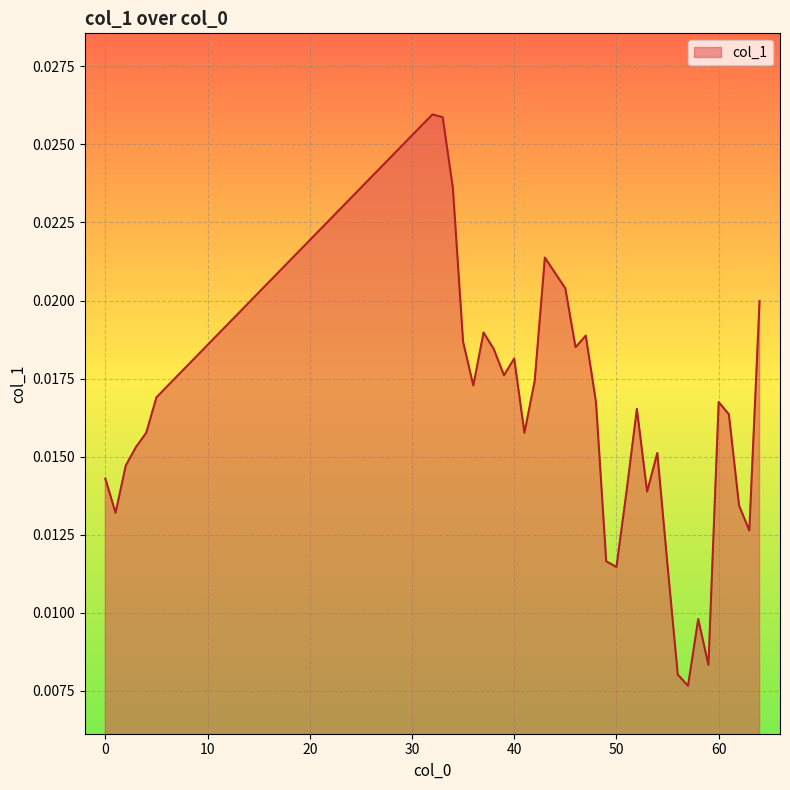

List the labels in order of value, smallest first.

57, 56, 59, 58, 50, 55, 49, 63, 1, 62, 53, 51, 0, 2, 54, 3, 4, 41, 61, 52, 48, 60, 5, 36, 42, 39, 40, 38, 46, 35, 47, 37, 64, 45, 44, 43, 34, 33, 32